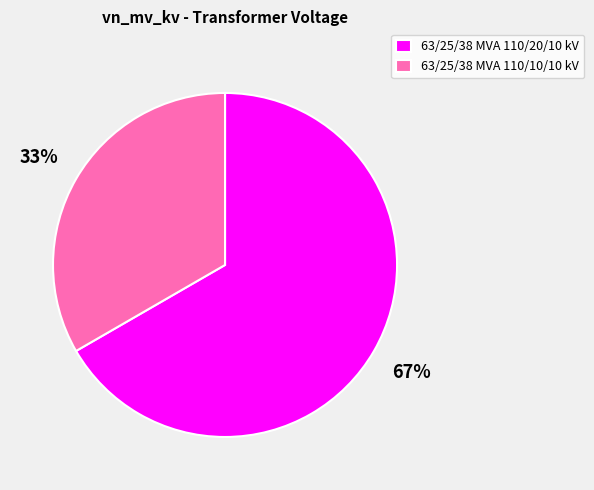

Is 63/25/38 MVA 110/10/10 kV the majority of the pie?

No